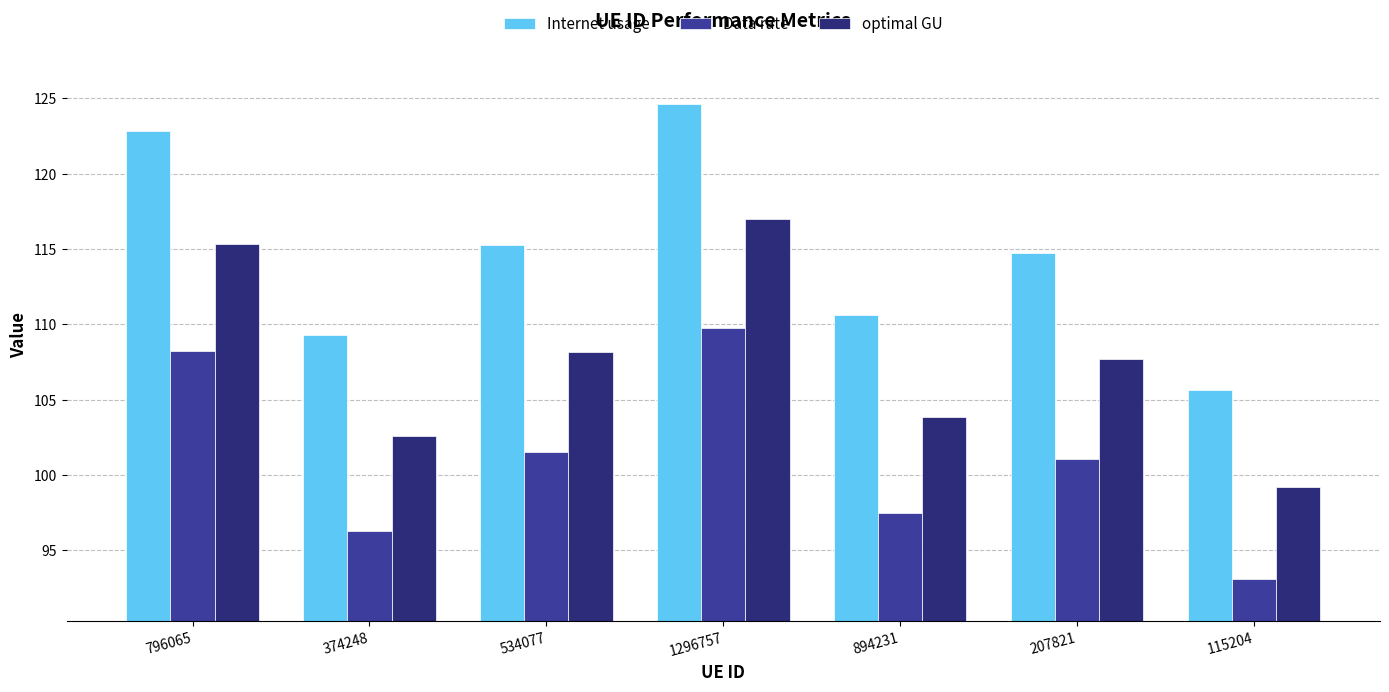

Which category has the lowest value across all series?

115204